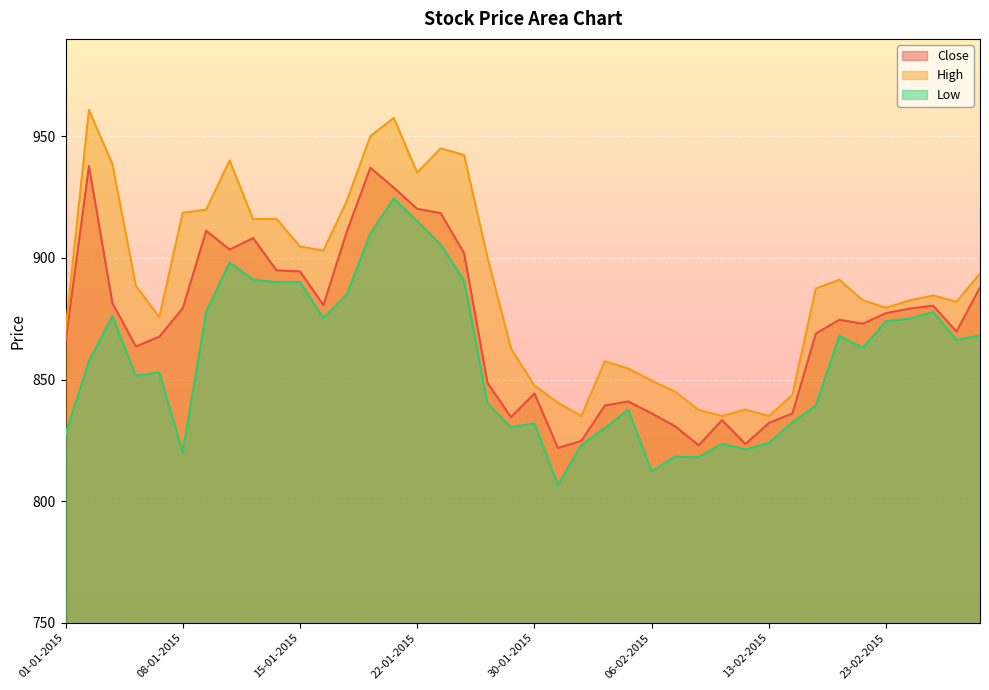

Rank the categories by Low value from highest to lowest.

21-01-2015, 22-01-2015, 20-01-2015, 23-01-2015, 12-01-2015, 13-01-2015, 27-01-2015, 14-01-2015, 15-01-2015, 19-01-2015, 09-01-2015, 25-02-2015, 05-01-2015, 16-01-2015, 24-02-2015, 23-02-2015, 27-02-2015, 19-02-2015, 26-02-2015, 20-02-2015, 02-01-2015, 07-01-2015, 06-01-2015, 28-01-2015, 18-02-2015, 05-02-2015, 16-02-2015, 30-01-2015, 29-01-2015, 04-02-2015, 01-01-2015, 13-02-2015, 11-02-2015, 03-02-2015, 12-02-2015, 08-01-2015, 09-02-2015, 10-02-2015, 06-02-2015, 02-02-2015